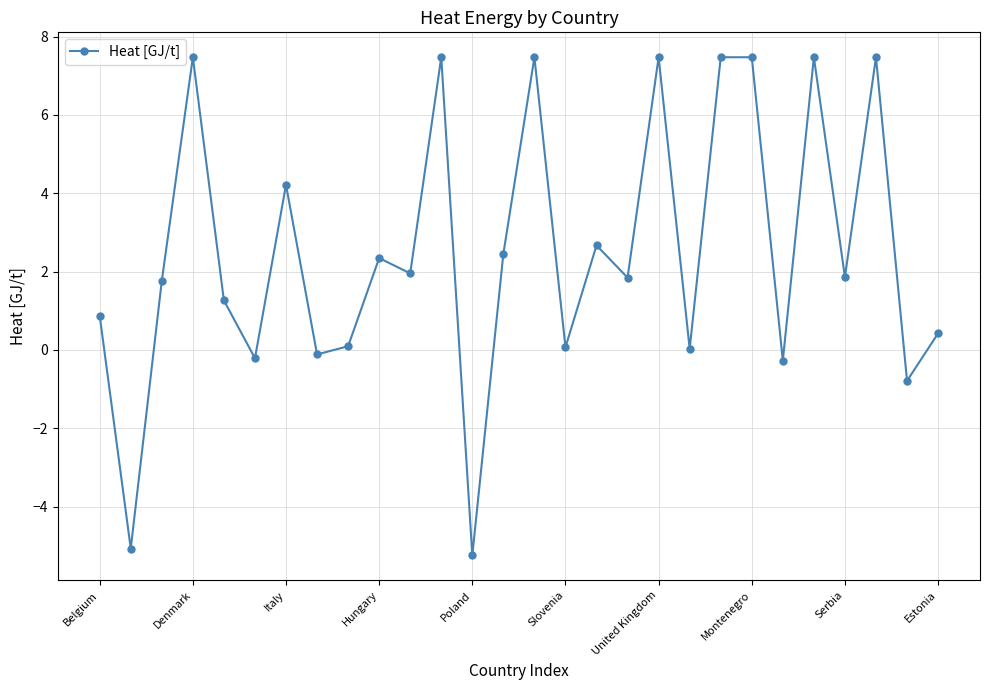

What is the greatest value displayed?

7.5